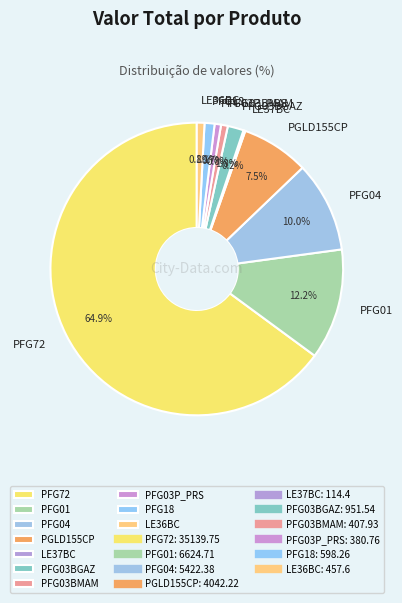

To the nearest percent, what portion does PFG01 represent?

12%